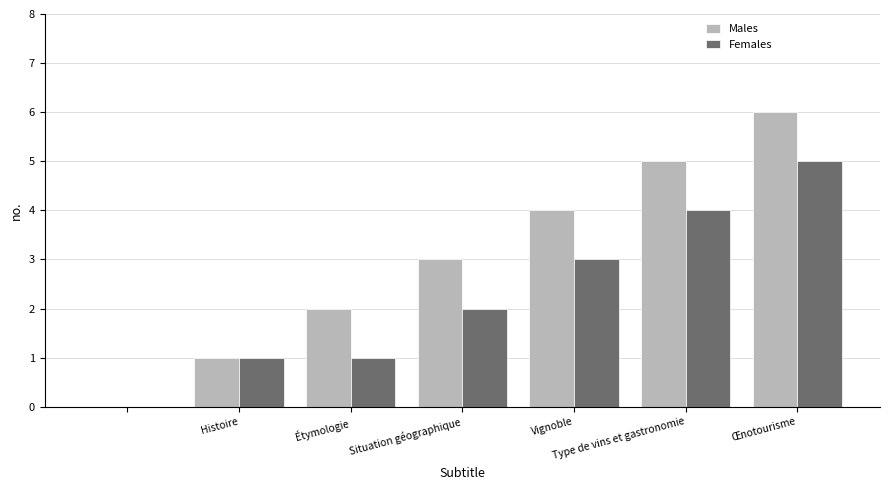

Which series has the largest total across all categories?

Males